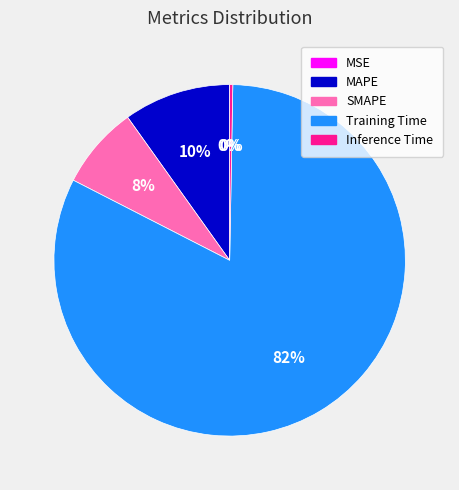

To the nearest percent, what is the average slice percentage?

20%